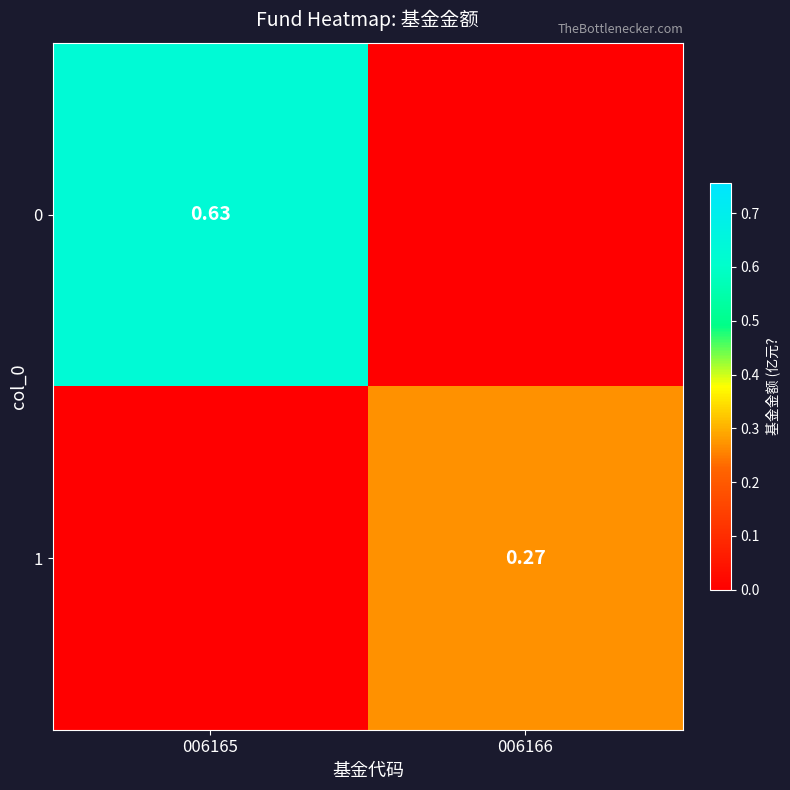

What is the difference between the maximum and minimum values in the 0 series?

0.6